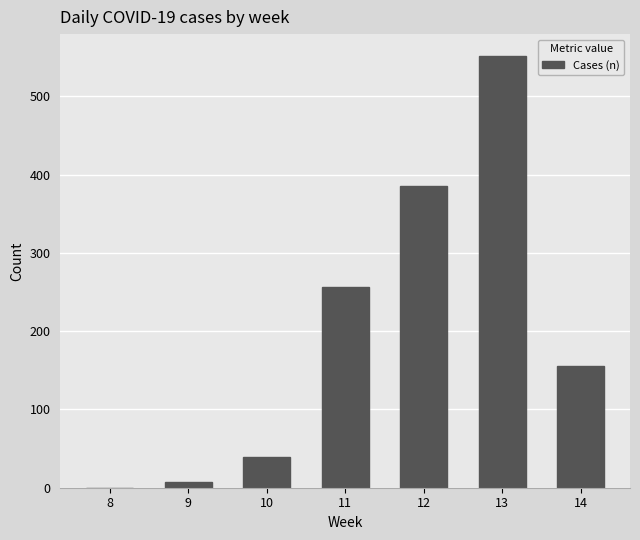

How many positive values are there?

6